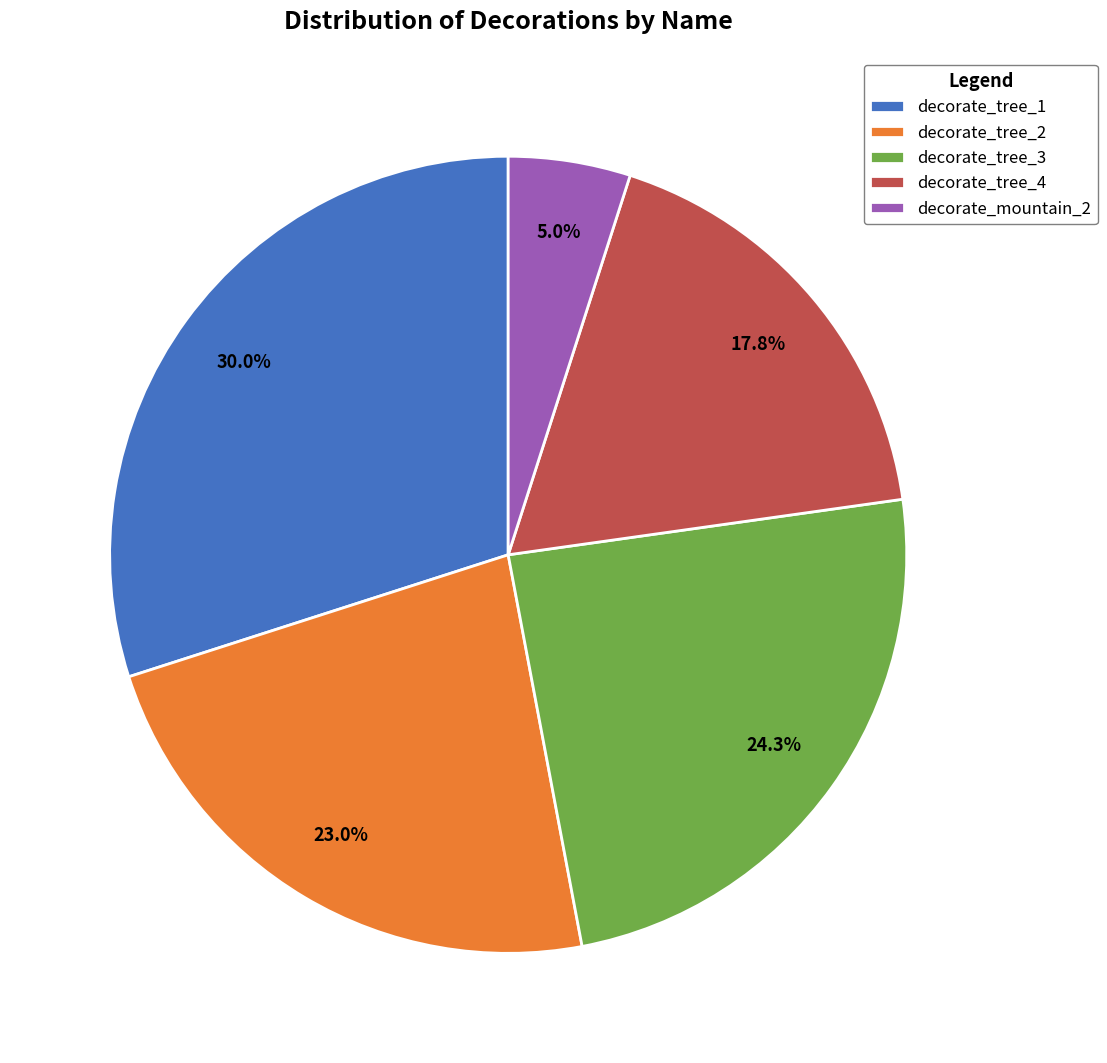

Is it true that decorate_mountain_2 is 5% of the pie?

True